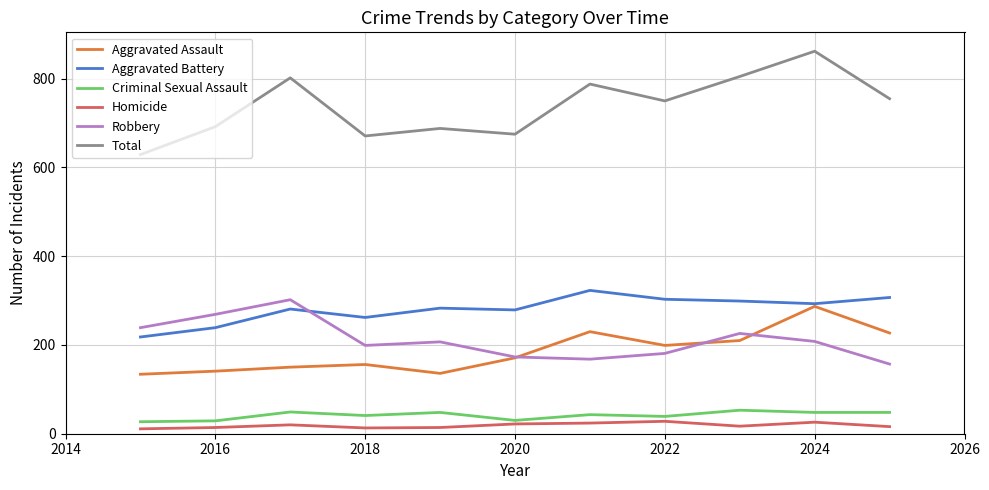

What is the maximum value shown in the chart?

862